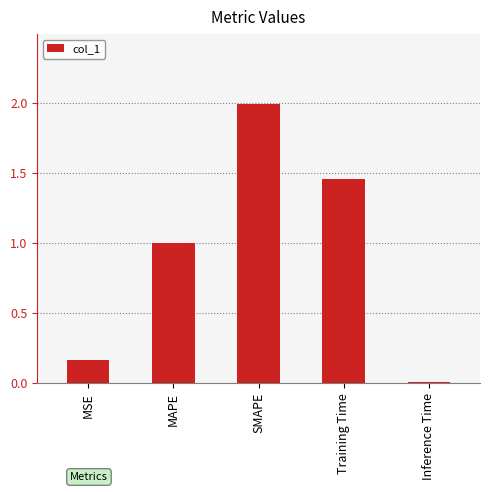

The value at Inference Time is 0.0. True or false?

True